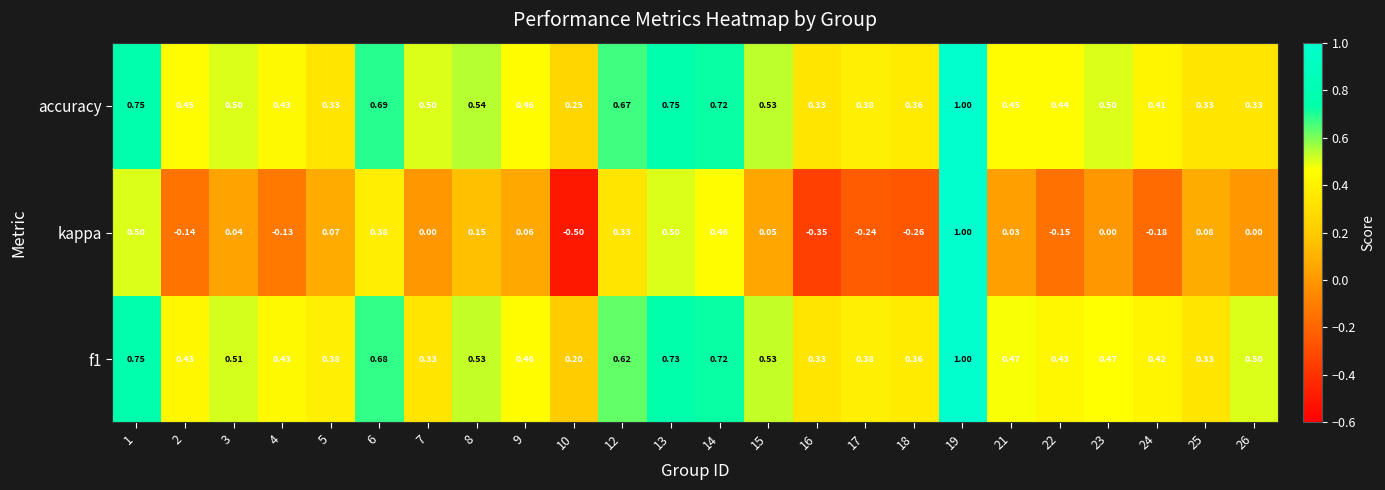

Which series has the largest total across all categories?

accuracy